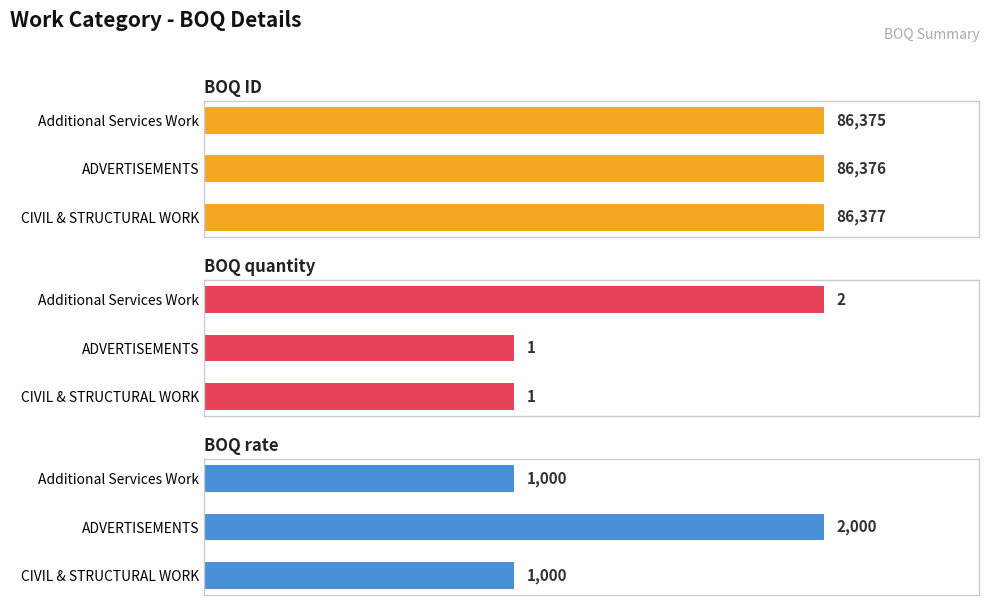

What are all the series names shown in the legend?

BOQ ID, BOQ quantity, BOQ rate